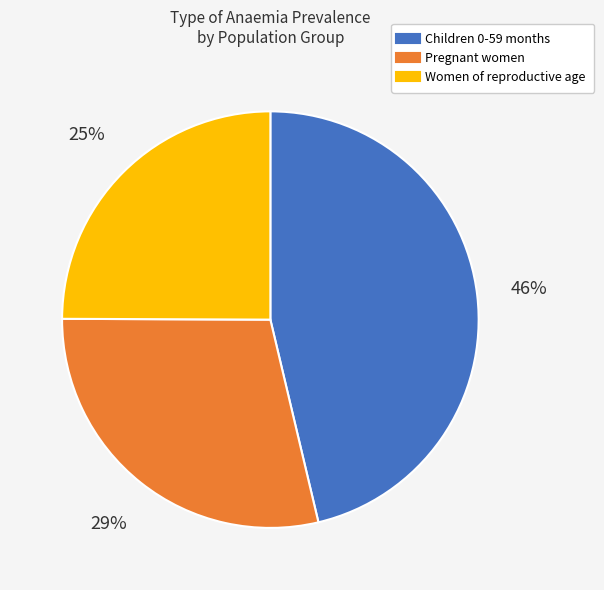

To the nearest percent, what portion does Women of reproductive age represent?

25%